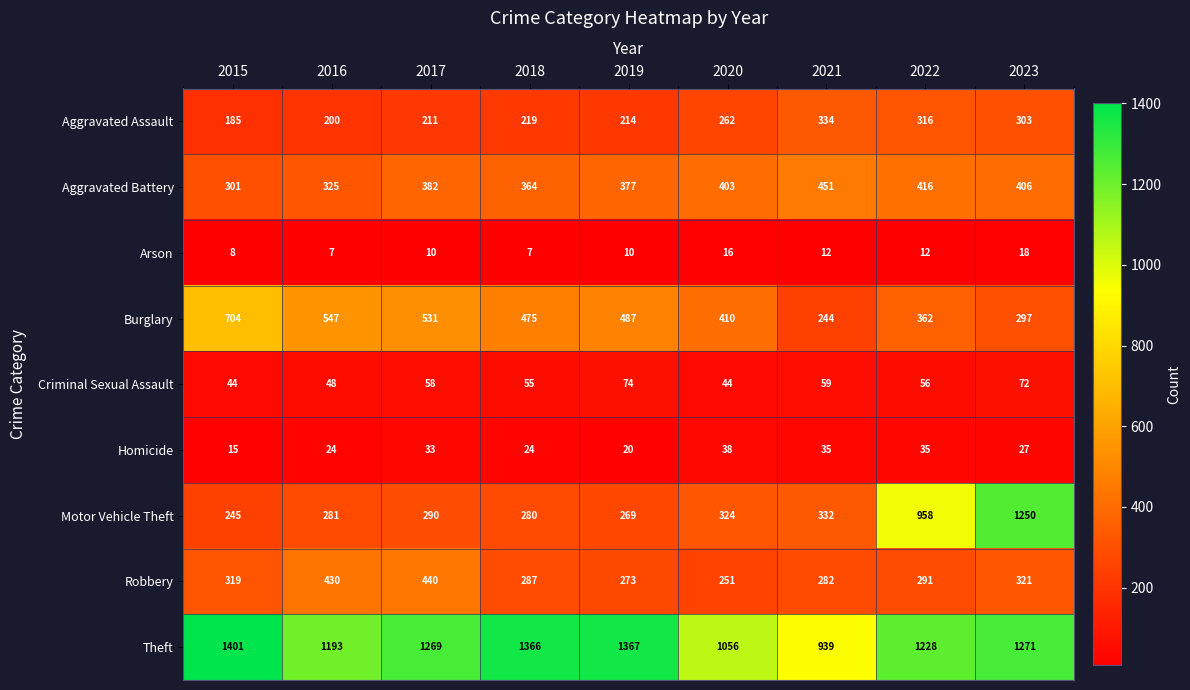

The value of Criminal Sexual Assault at 2018 is 82. True or false?

False